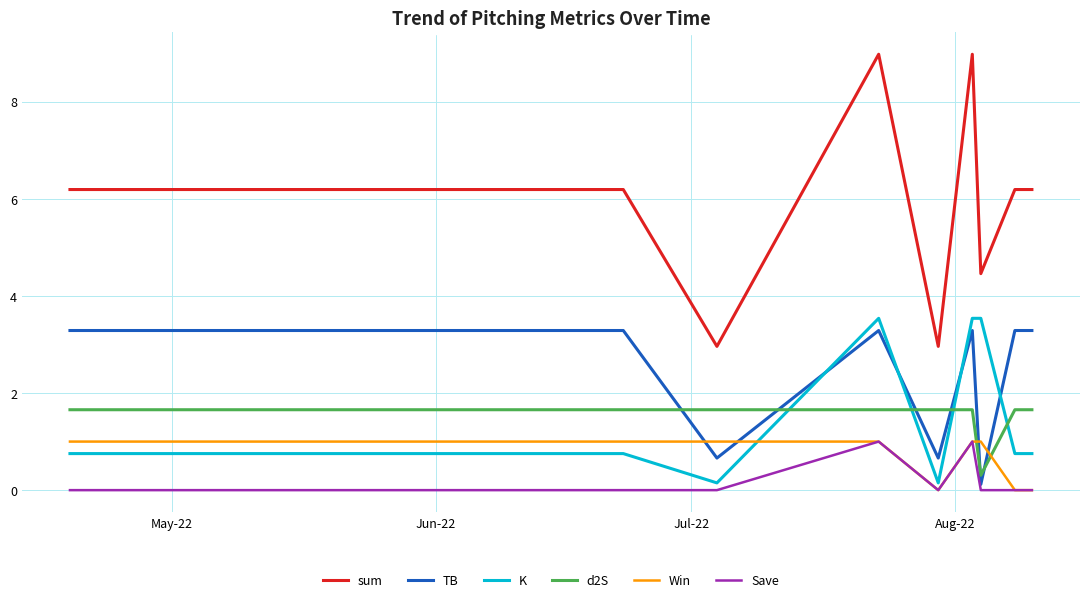

What are all the series names shown in the legend?

sum, TB, K, d2S, Win, Save